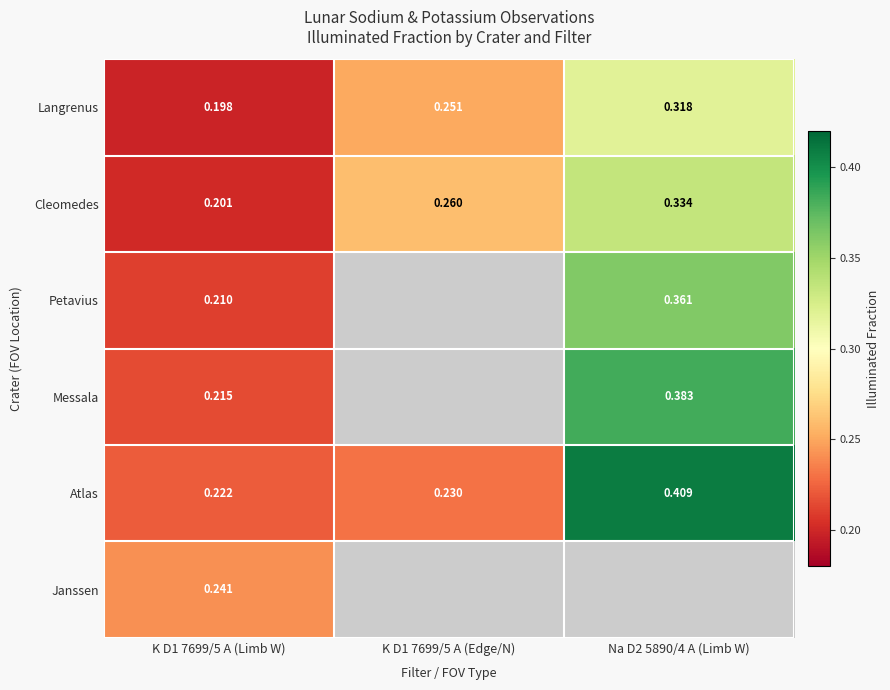

True or false: Messala has a value of 0.1 at Na D2 5890/4 A (Limb W).

False